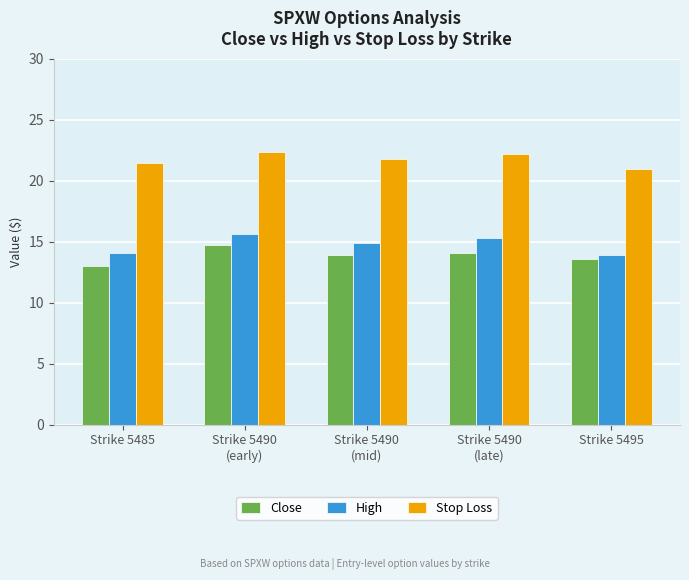

Are the bars grouped side by side (vs. stacked)?

Yes